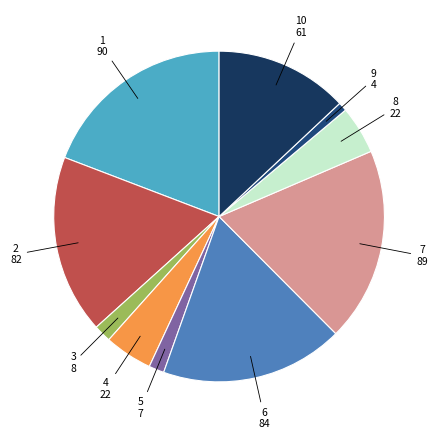

What is the smallest slice in the pie chart?

9